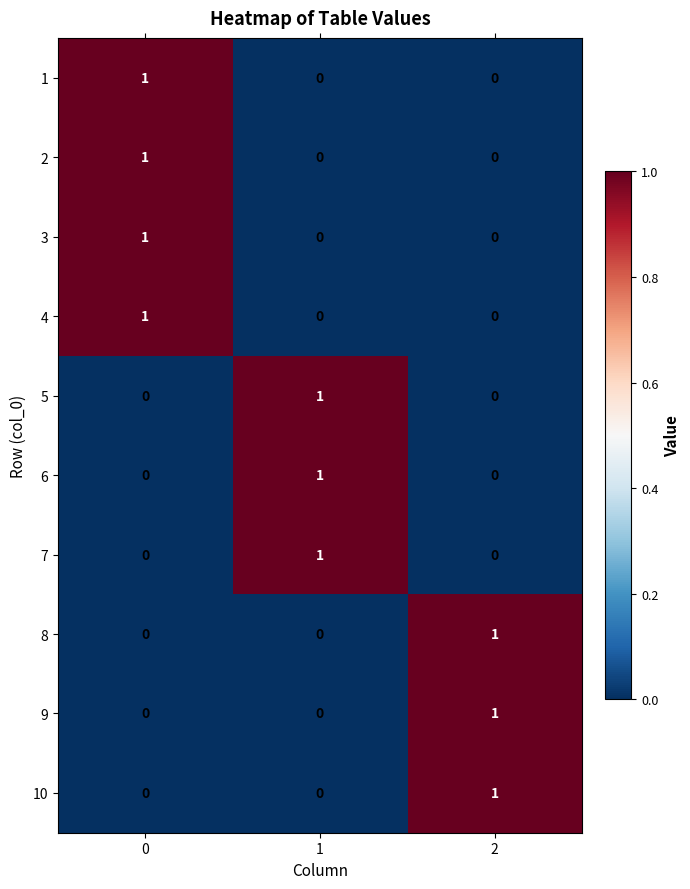

Count the 2 values in the range 0 to 1.

3